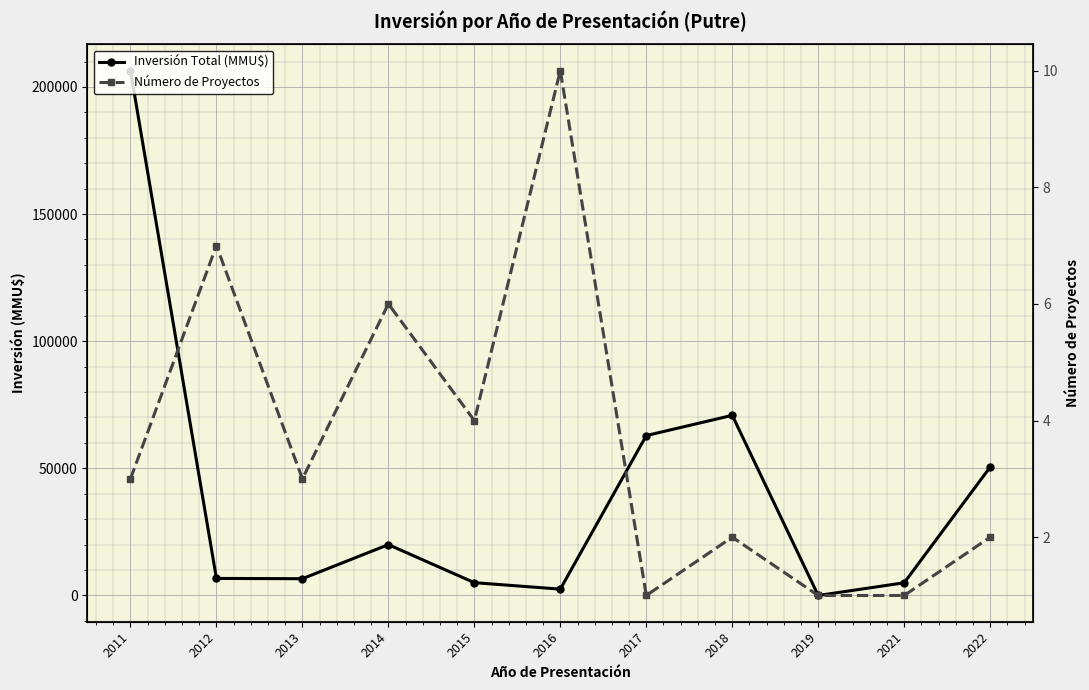

True or false: Número de Proyectos has a value of 2 at 2018.

True